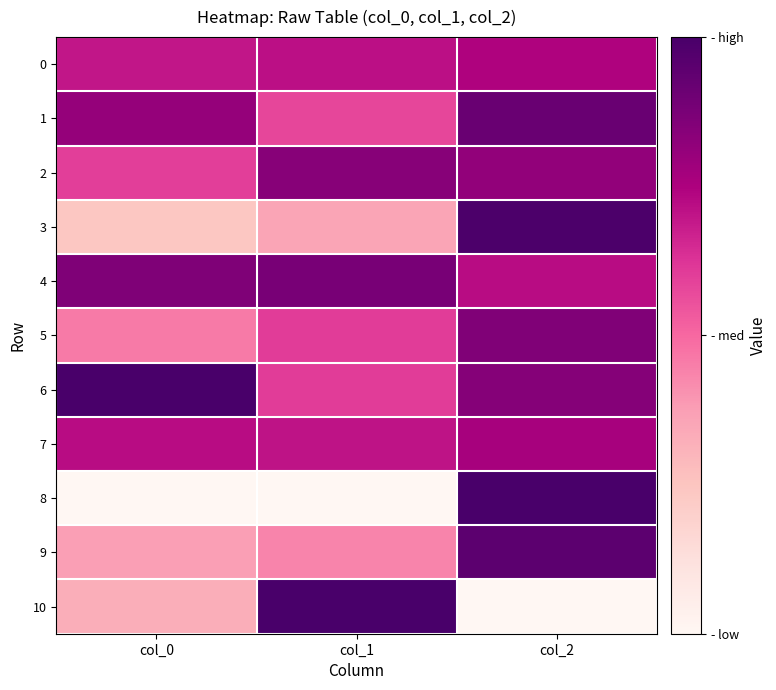

Which label corresponds to the largest value in the chart?

col_0